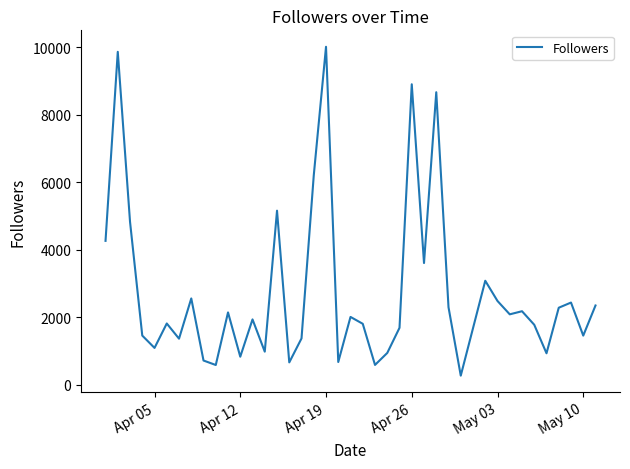

What is the difference between the maximum and minimum values?

9747.9